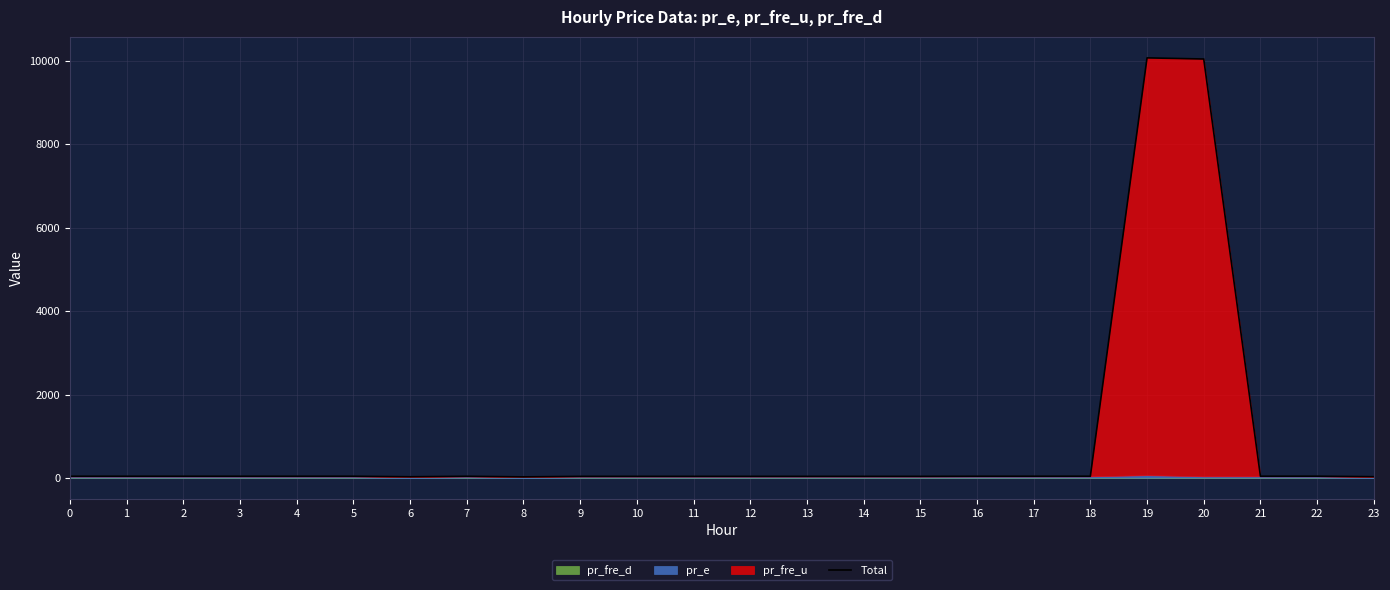

Reading left to right, extract all data points from this chart.

45.5	45.5	45.5	45.5	45.5	45.5	33.3	45.0	30.7	42.7	42.7	42.7	42.7	42.7	42.7	42.7	45.2	45.7	46.1	10070.3	10043.0	46.7	46.7	34.8